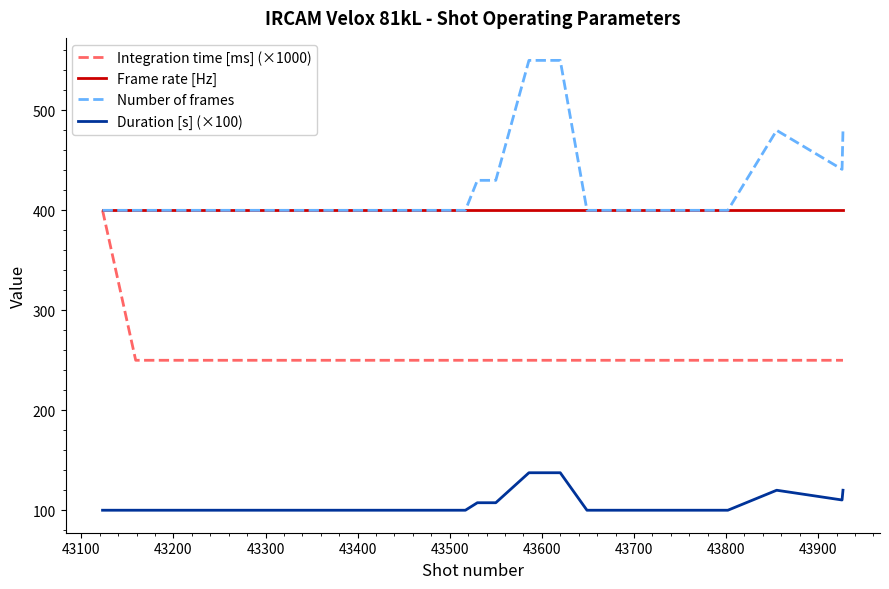

What is the smallest value displayed?

100.0